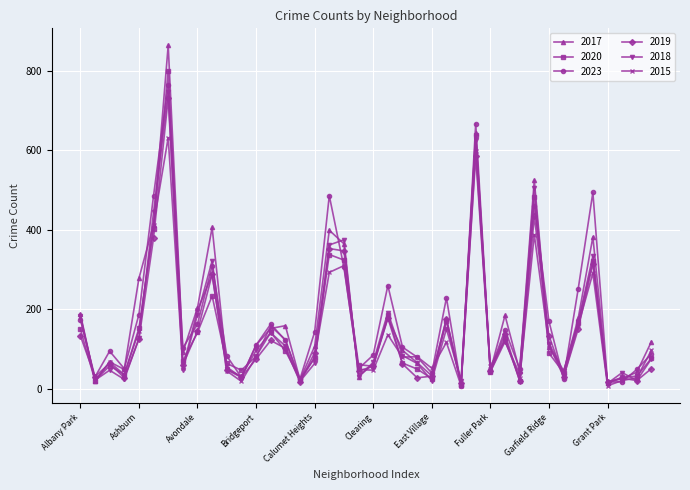

In 2018, how many points are higher than both neighbors (excluding endpoints)?

12